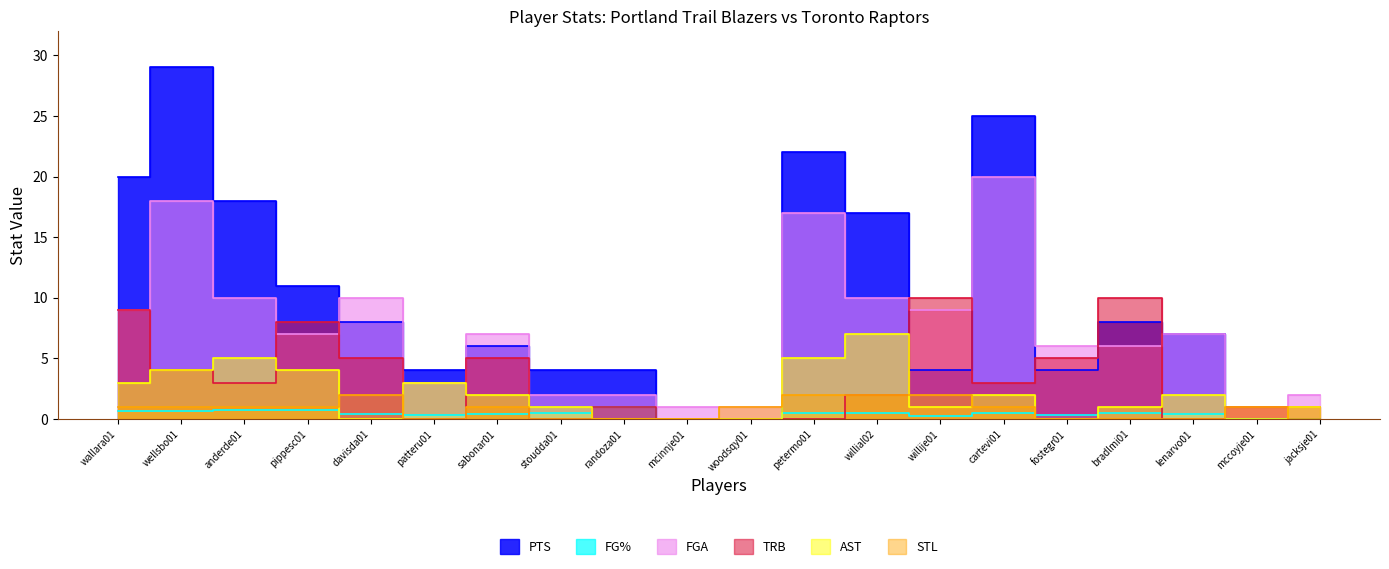

What is the maximum value for STL?

2.0